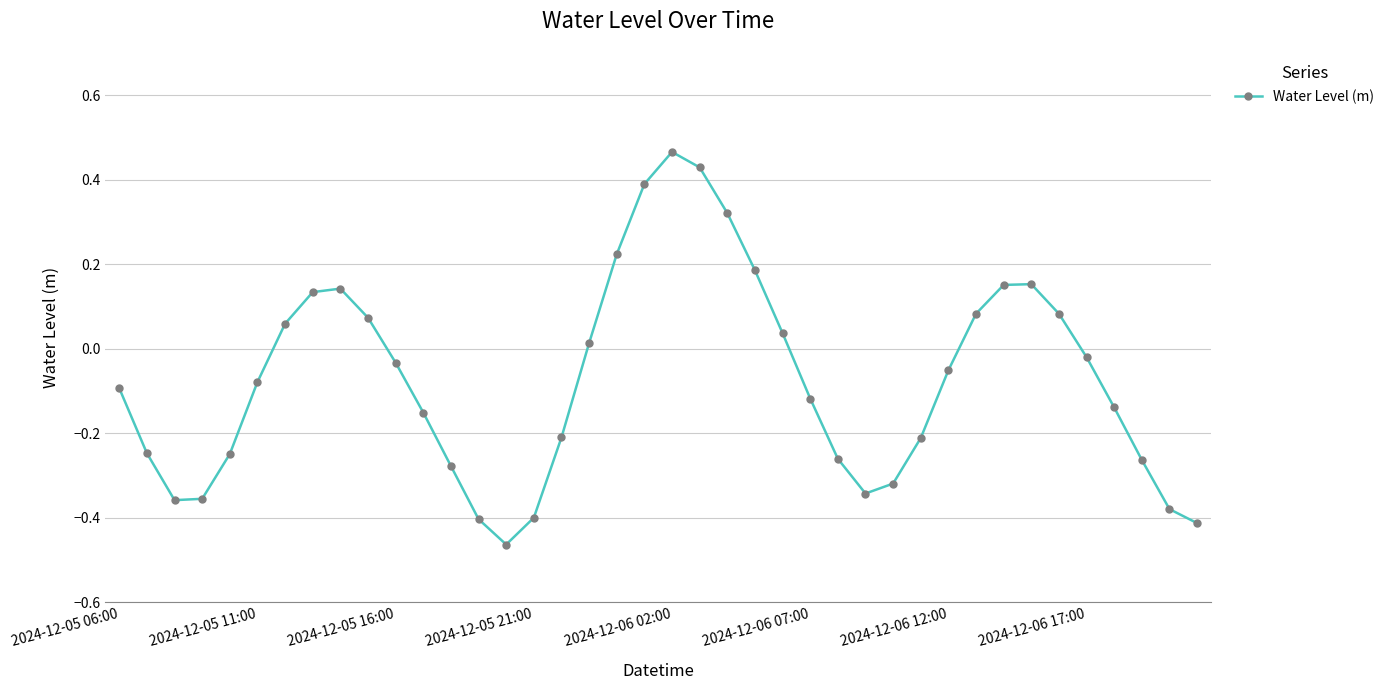

What is the sum of all values?

-2.9